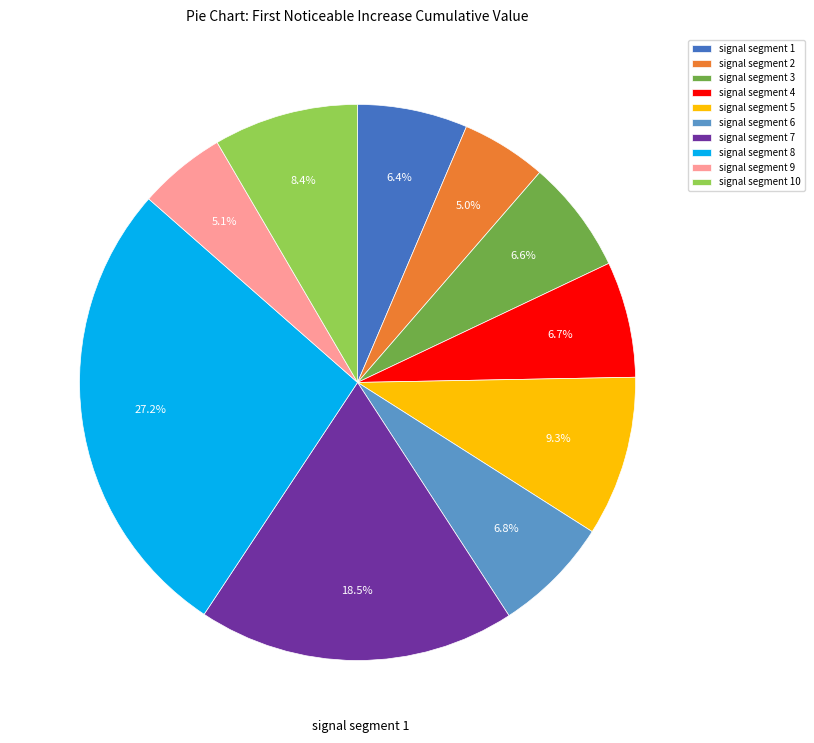

Is signal segment 9 the majority of the pie?

No